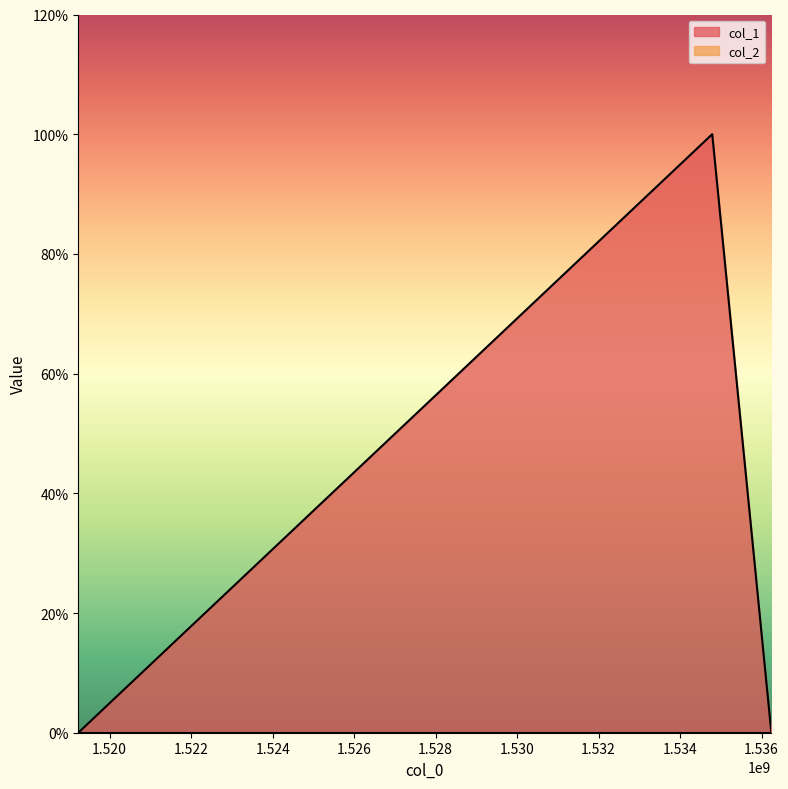

How many data points are above 0?

1